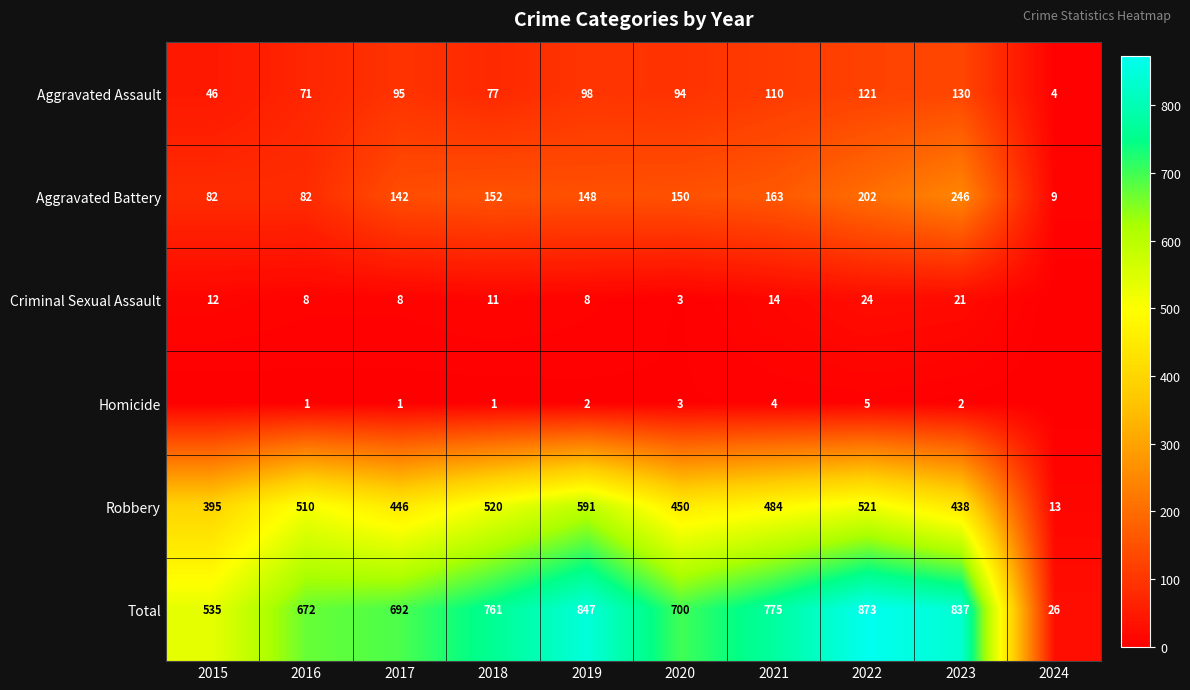

What is the sum of all Aggravated Assault values?

846